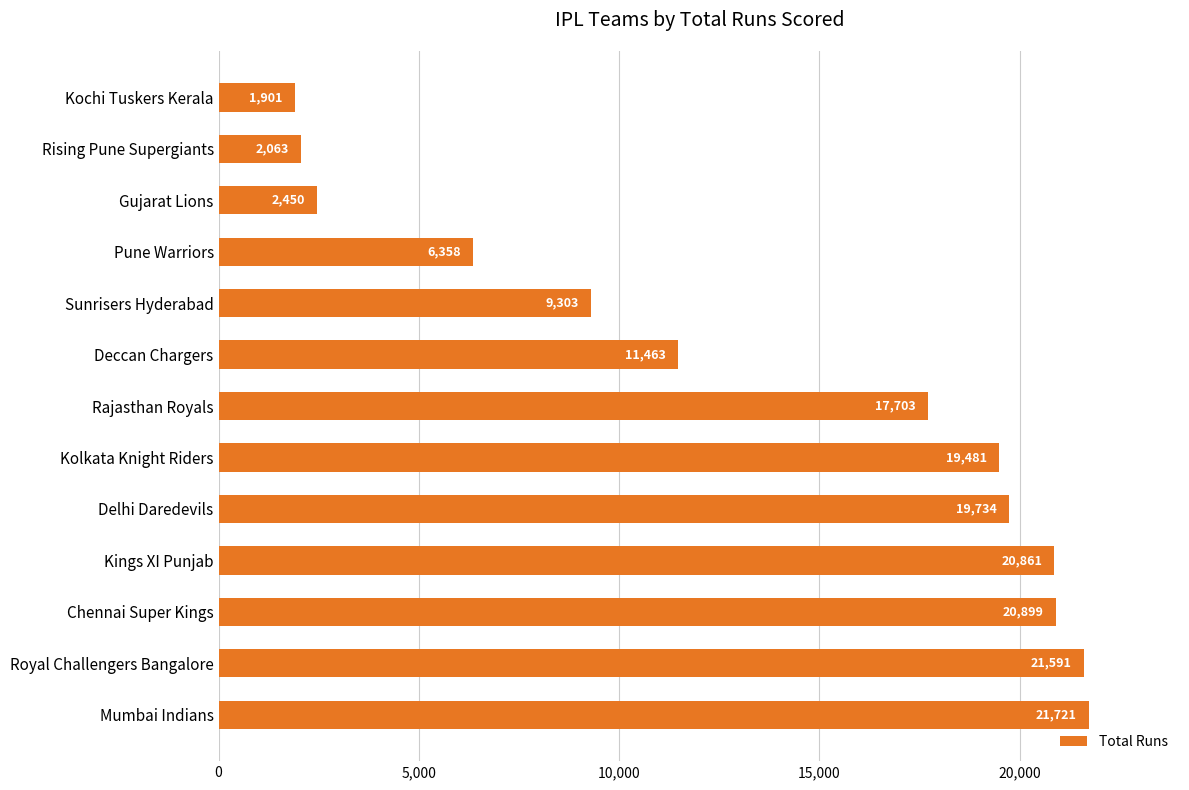

What is the average value?

13502